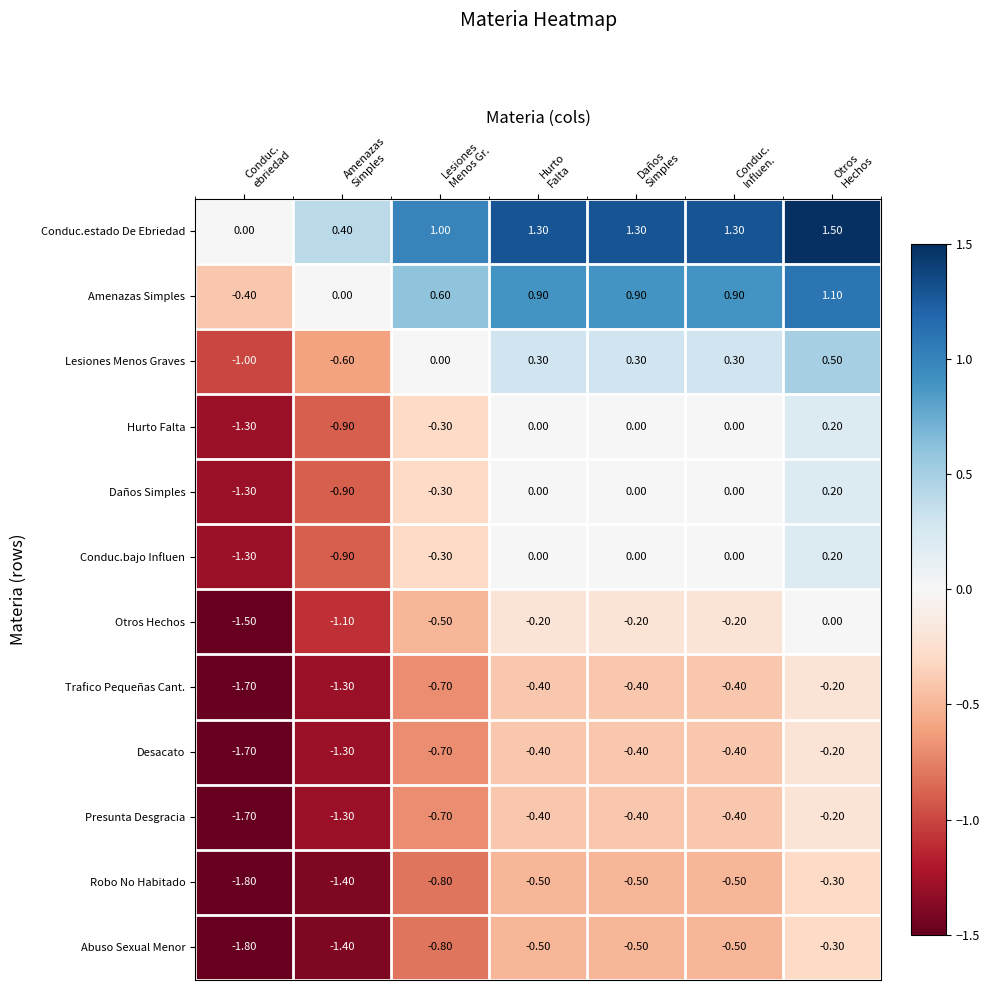

Which series has the largest total across all categories?

Conduc.estado De Ebriedad